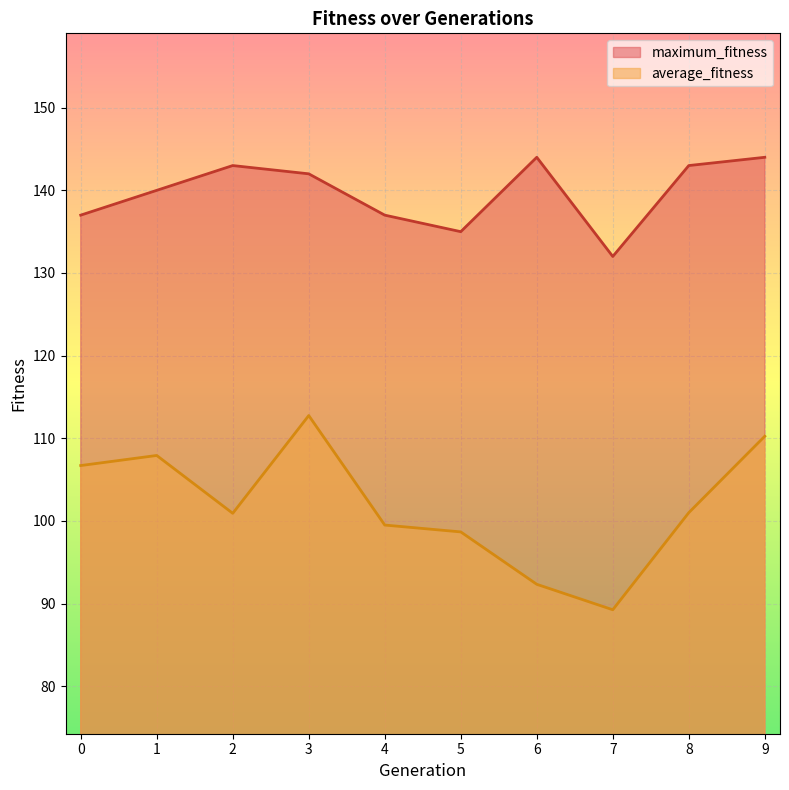

What is the total value across all series at 1?

247.9